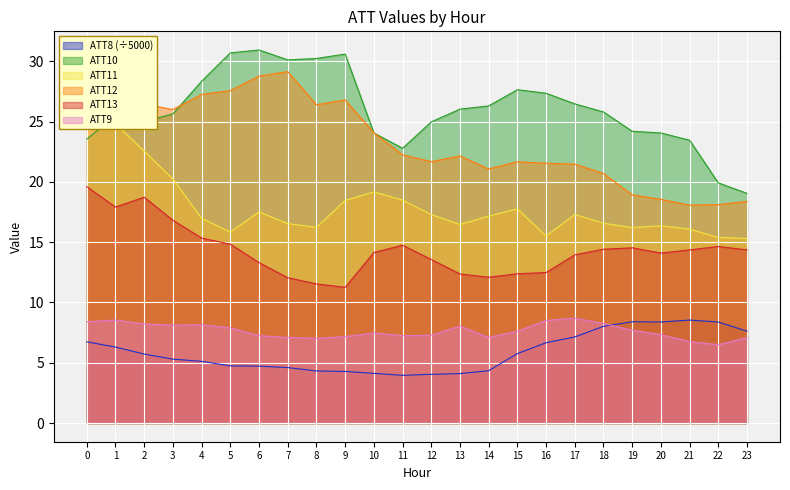

Between 7 and 14, which series saw the biggest shift?

ATT12